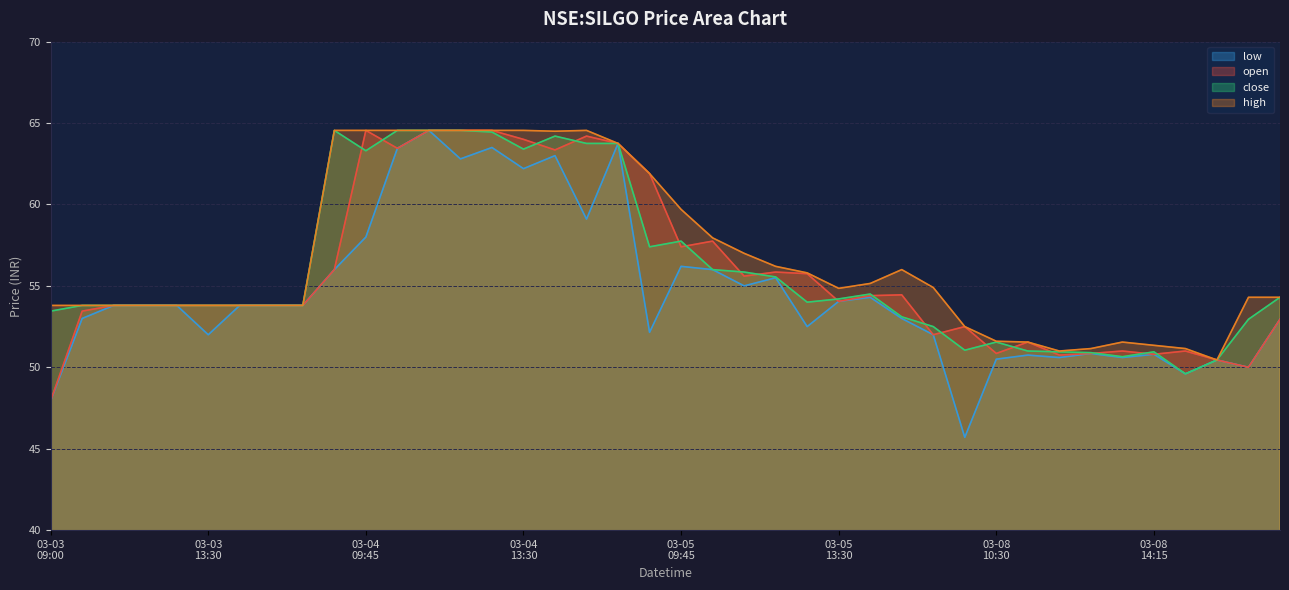

What position from the right is 2021-03-04 10:30?

29